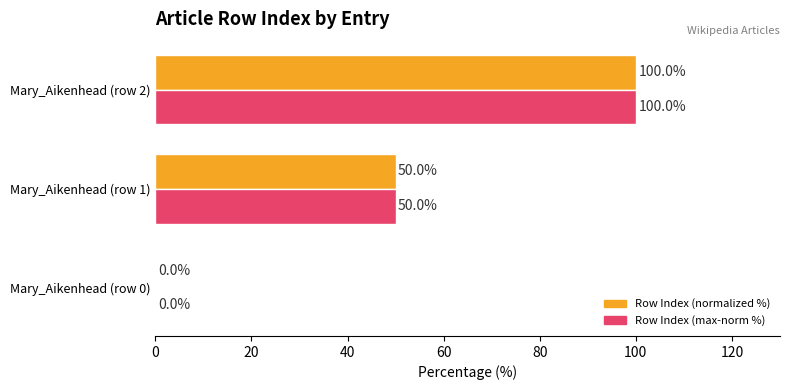

At which category is the sum across all series the highest?

Mary_Aikenhead (row 2)